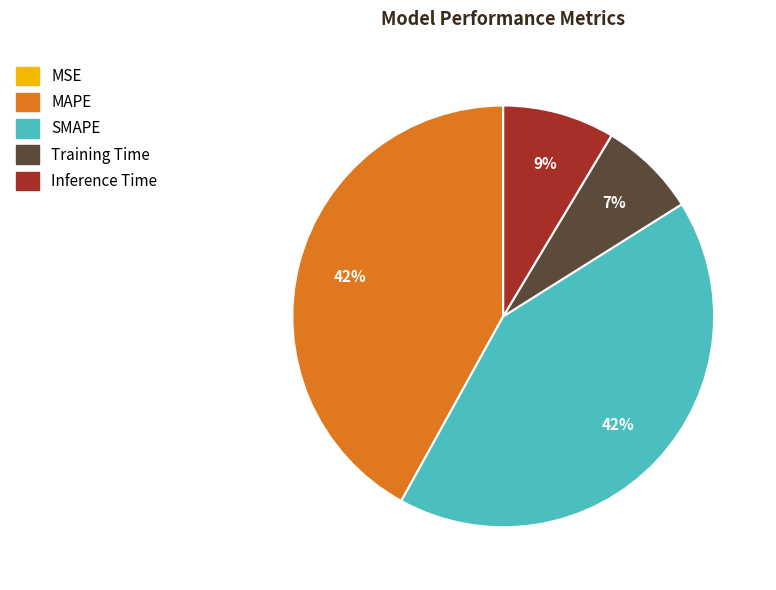

Is the sum of SMAPE and Inference Time greater than half?

Yes